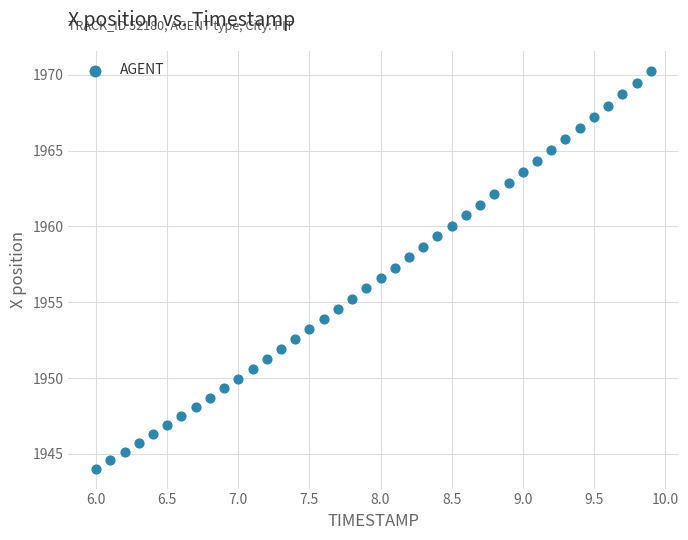

What is the range of Y values (max minus min)?

26.2